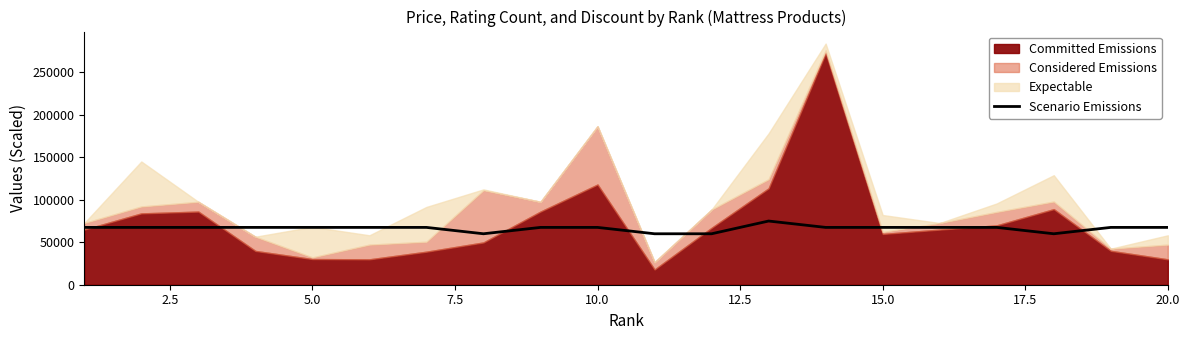

What is the minimum value for Scenario Emissions?

60000